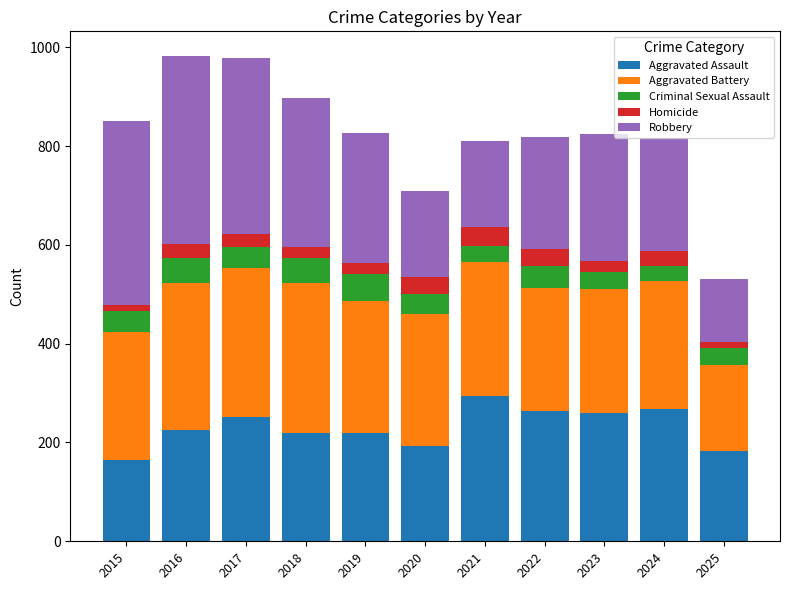

The value of Aggravated Assault at 2017 is 338. True or false?

False